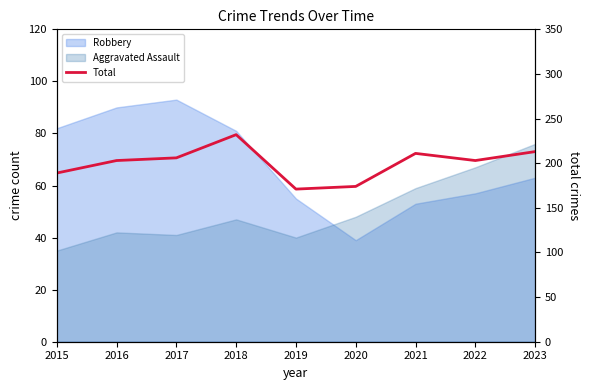

At which label does the data first exceed 203?

2017